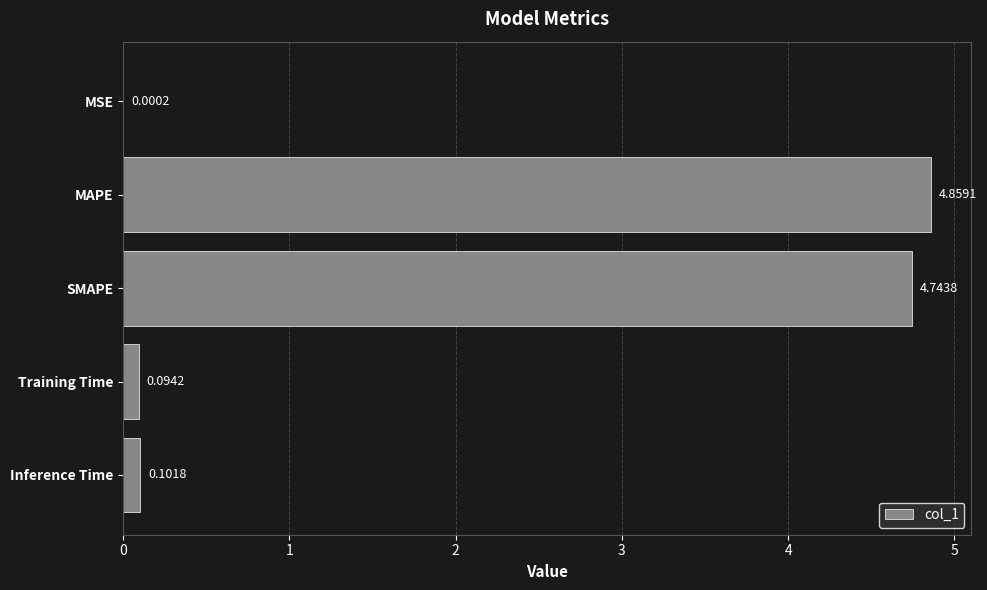

What is the change in value from MAPE to Training Time?

-4.8